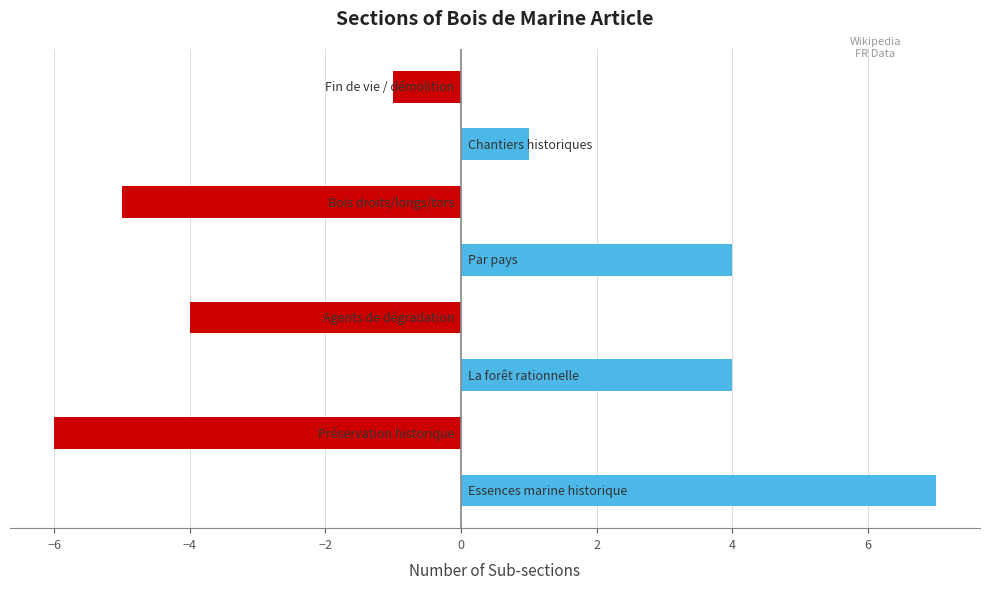

How many positive values are there?

4